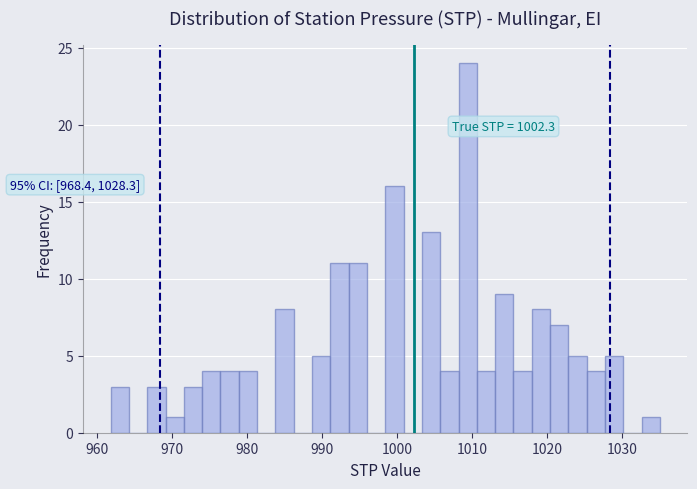

Around what value on the x-axis is the tallest bar? Give the approximate position of its centre, as read against the axis.

1009